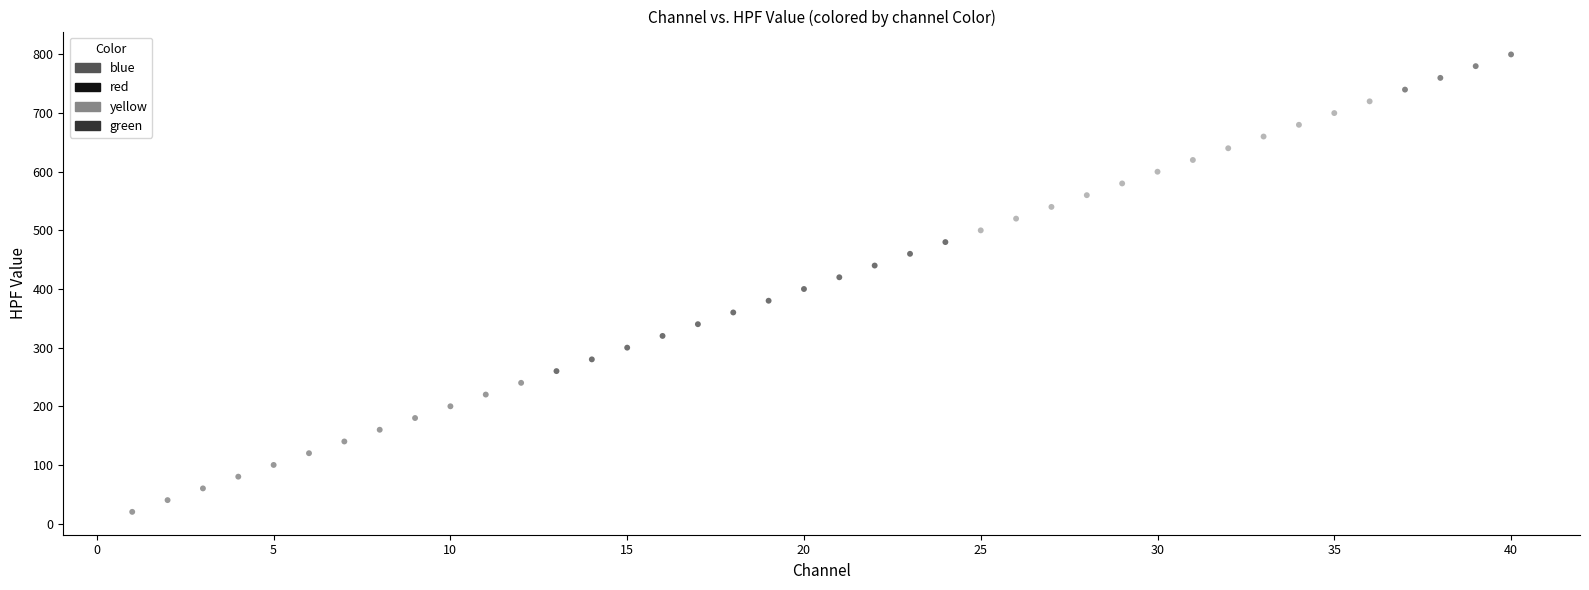

Which series reaches the minimum Y coordinate?

blue